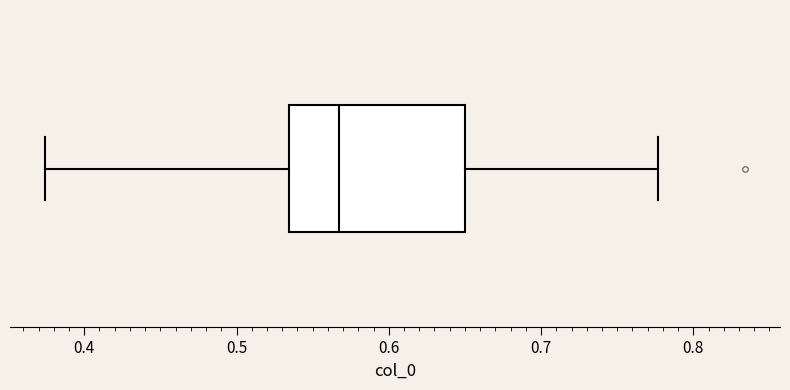

Transcribe this box plot: give where the median line is, the range the box spans, and where the two whiskers end, as read against the x-axis. The values are not printed on the chart, so give them approximately, as read against the axis.

median 0.57, box 0.53 to 0.65, whiskers 0.37 to 0.78